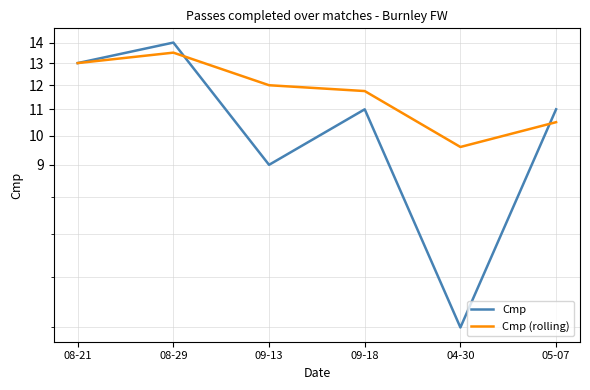

What is the value of the Cmp (rolling) point at the 5th from the left?

9.6